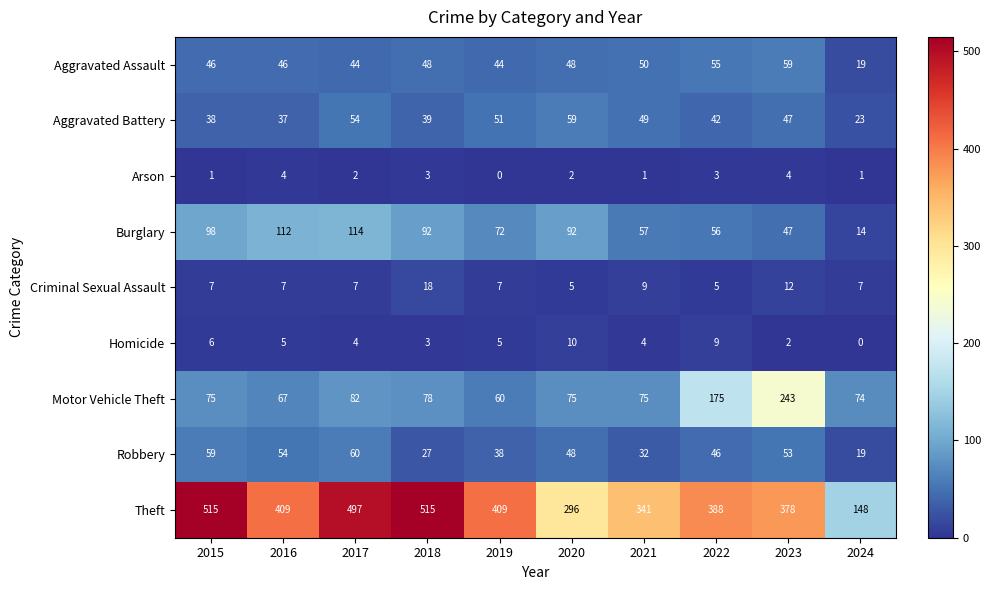

What is the difference between the maximum and minimum values in the Aggravated Assault series?

40